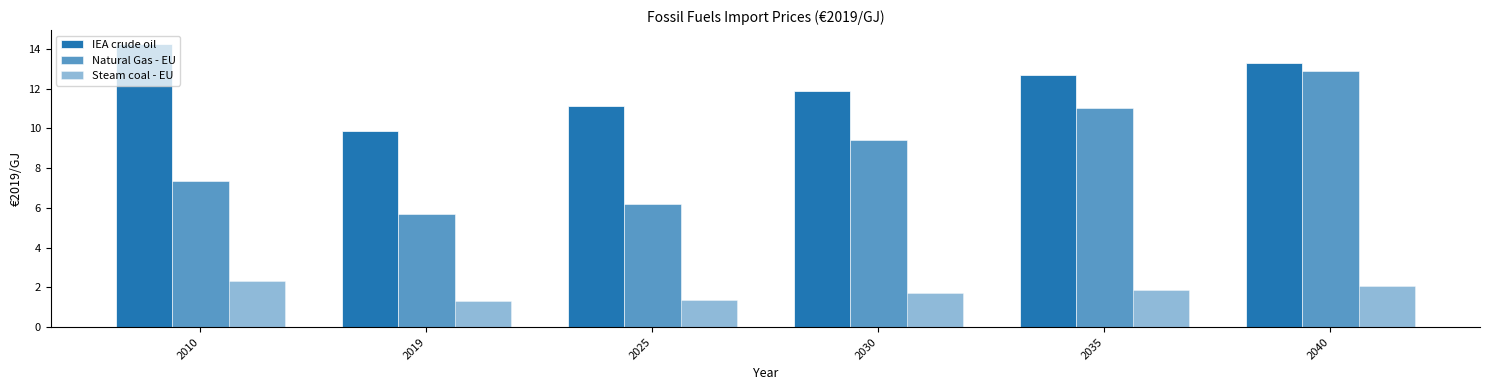

Reading left to right, extract all data points from this chart.

IEA crude oil: 2010=14.2	2019=9.9	2025=11.1	2030=11.9	2035=12.7	2040=13.3
Natural Gas - EU: 2010=7.4	2019=5.7	2025=6.2	2030=9.4	2035=11.0	2040=12.9
Steam coal - EU: 2010=2.3	2019=1.3	2025=1.4	2030=1.7	2035=1.9	2040=2.1